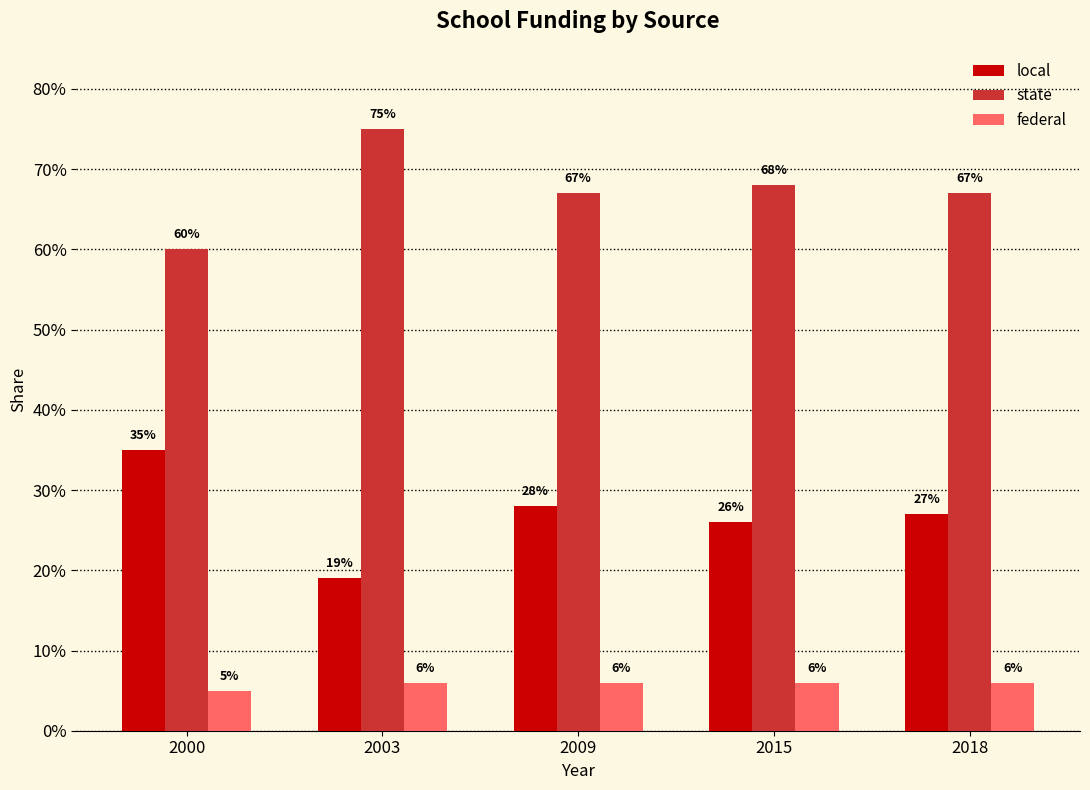

Reading left to right, transcribe all the data shown in this chart.

local: 0.3	0.2	0.3	0.3	0.3
state: 0.6	0.8	0.7	0.7	0.7
federal: 0.1	0.1	0.1	0.1	0.1